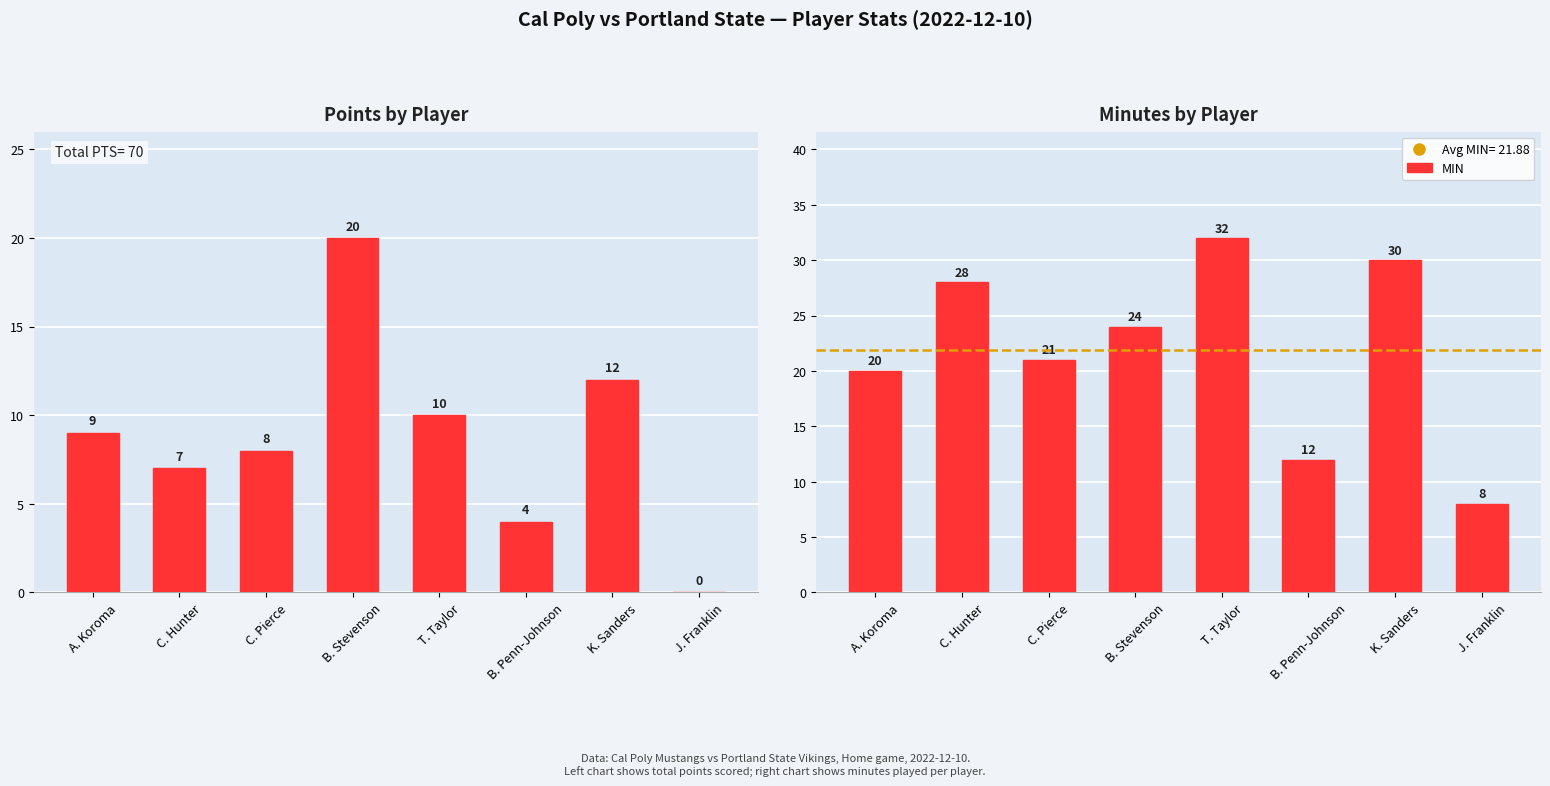

What position from the right is C. Hunter?

7